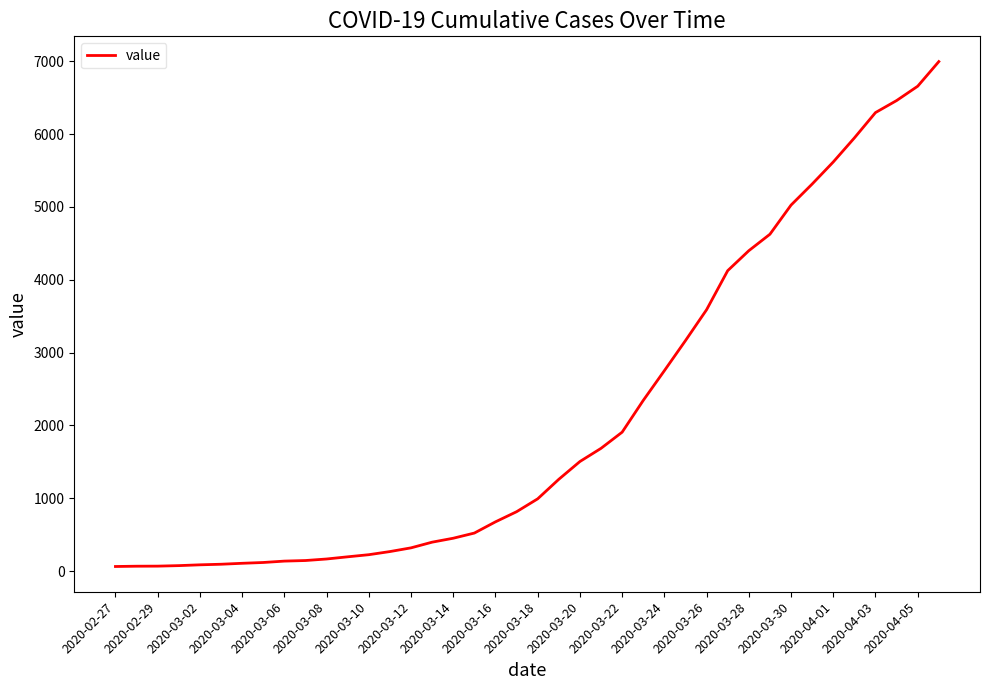

What is the difference between the maximum and minimum values?

6931